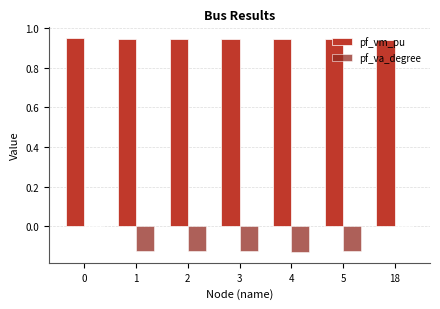

What is the sum of the pf_va_degree values at 2 and 1?

-0.3